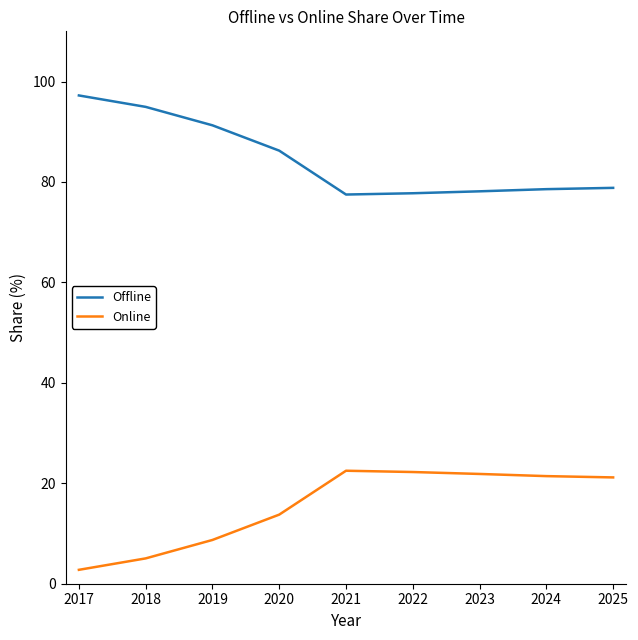

Where does the Online series first go above 21?

2021